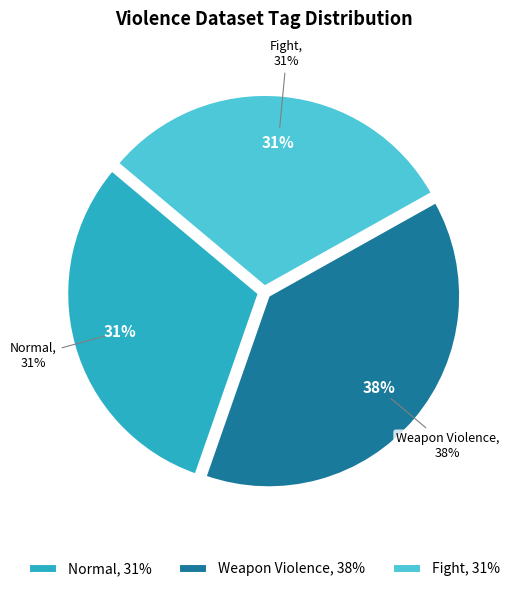

To the nearest percent, what portion does Weapon Violence represent?

38%